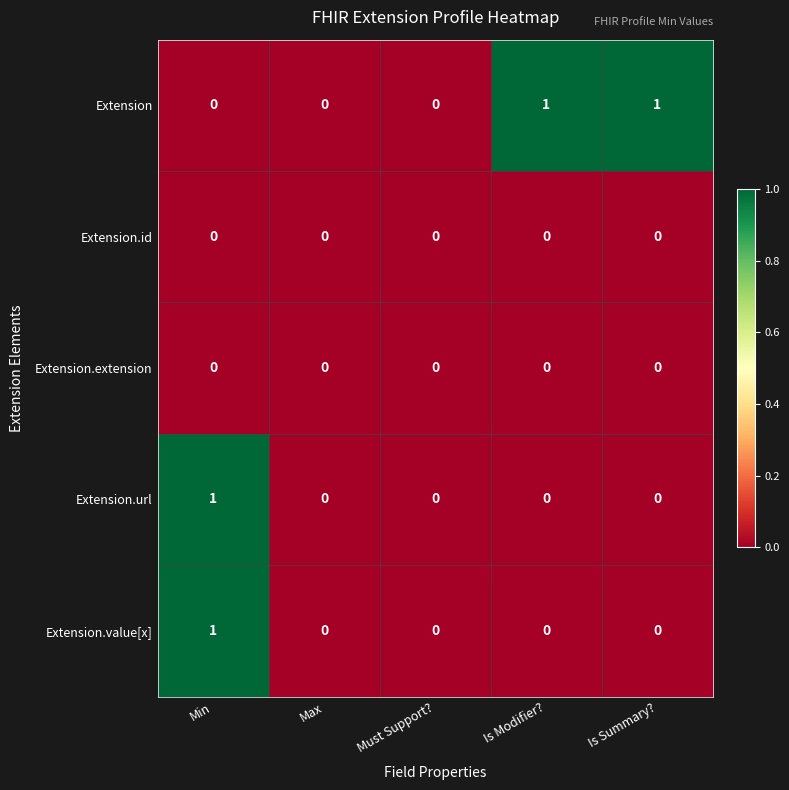

Reading left to right, list all the values displayed in this chart.

Extension: 0	0	0	1	1
Extension.id: 0	0	0	0	0
Extension.extension: 0	0	0	0	0
Extension.url: 1	0	0	0	0
Extension.value[x]: 1	0	0	0	0